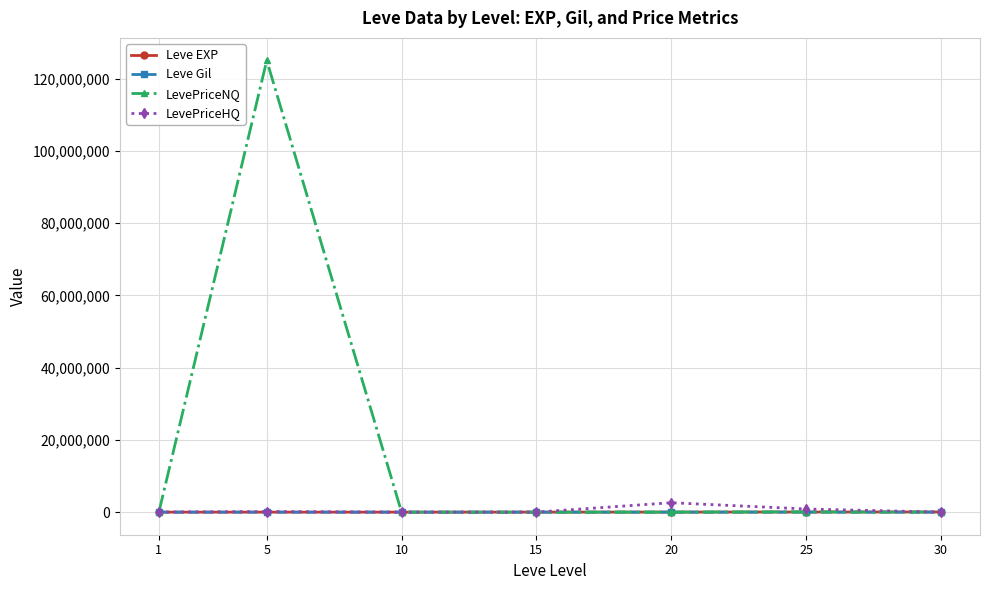

Does the chart display data point markers on the line(s)?

Yes